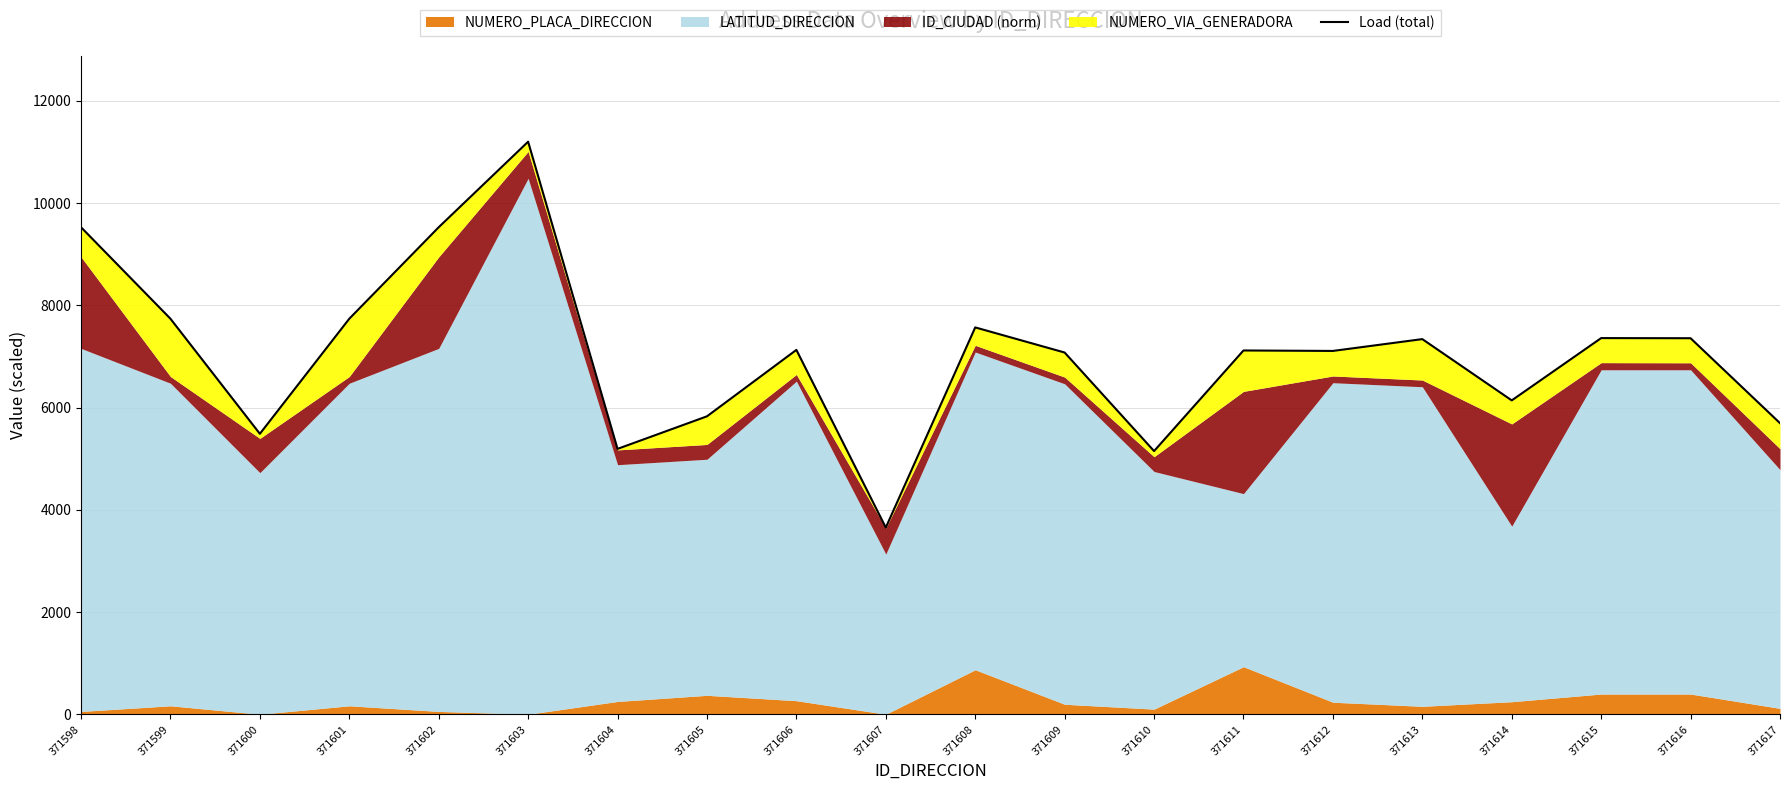

What is the sum of the values at 371617 and 371616?

13057.8